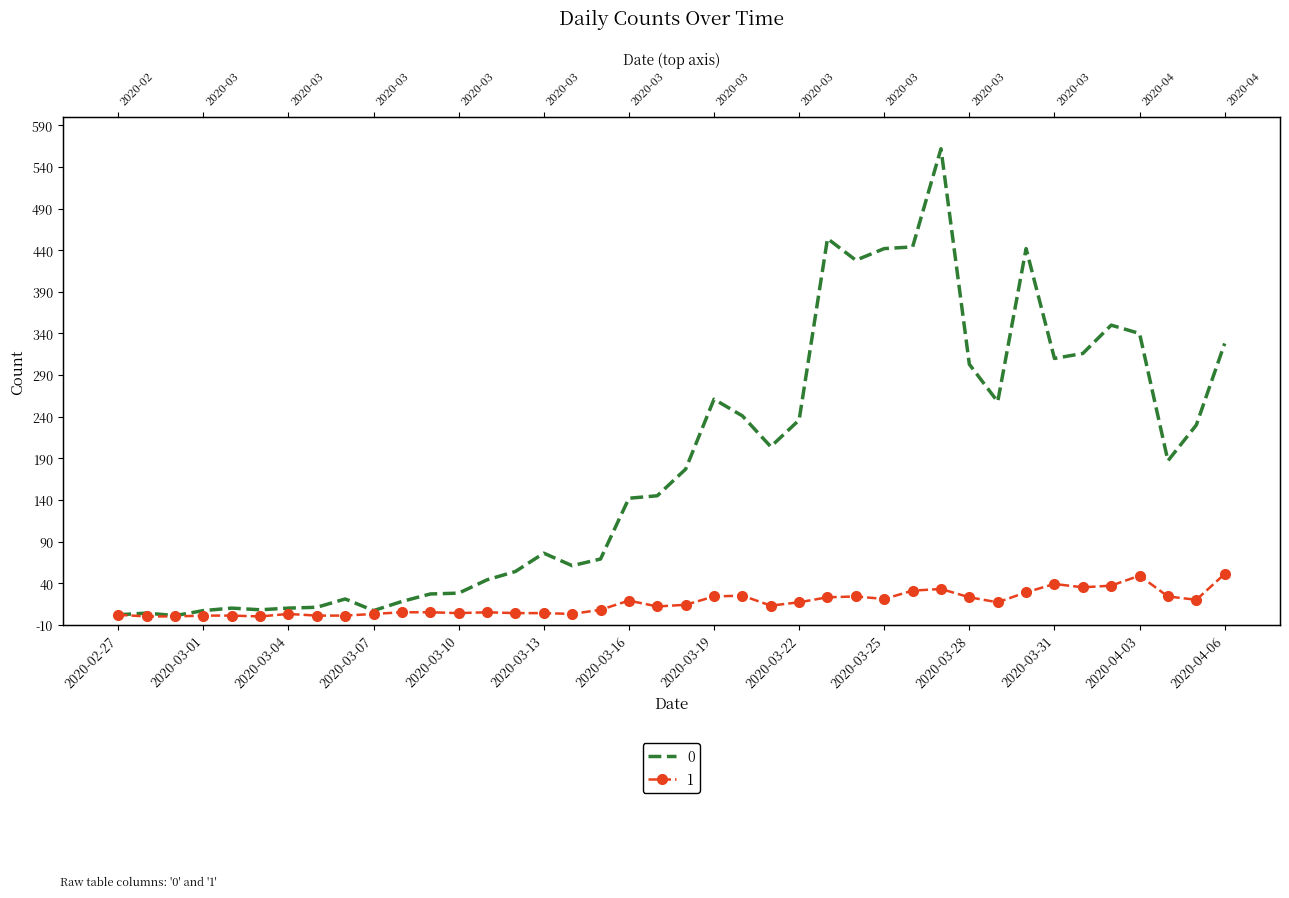

At which category does 1 reach its first local peak?

2020-03-04